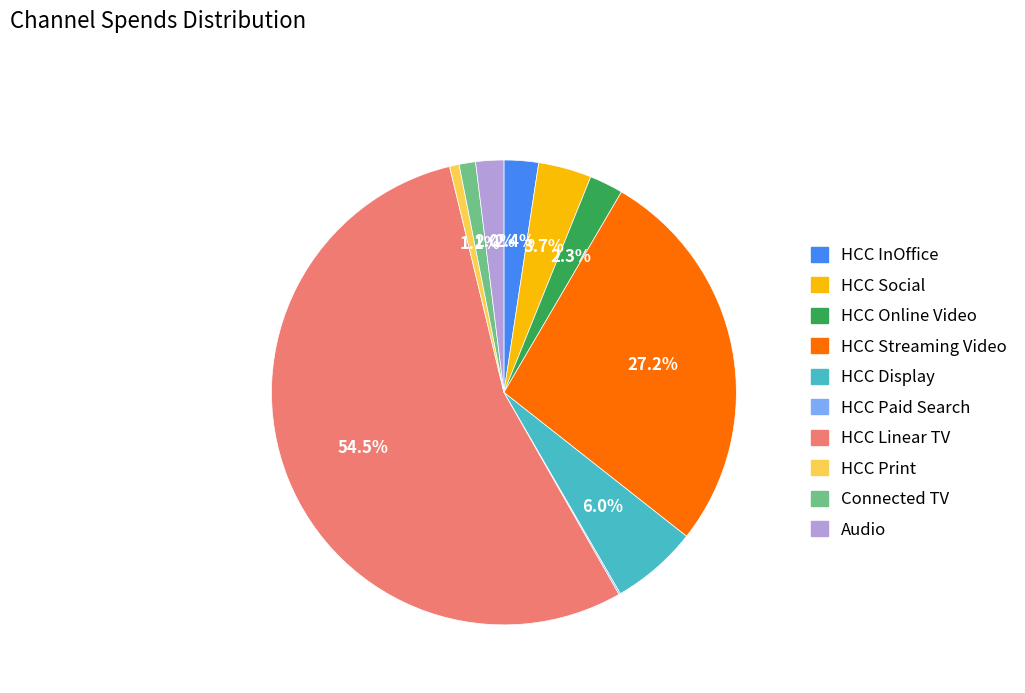

Is there a majority slice in this chart?

Yes